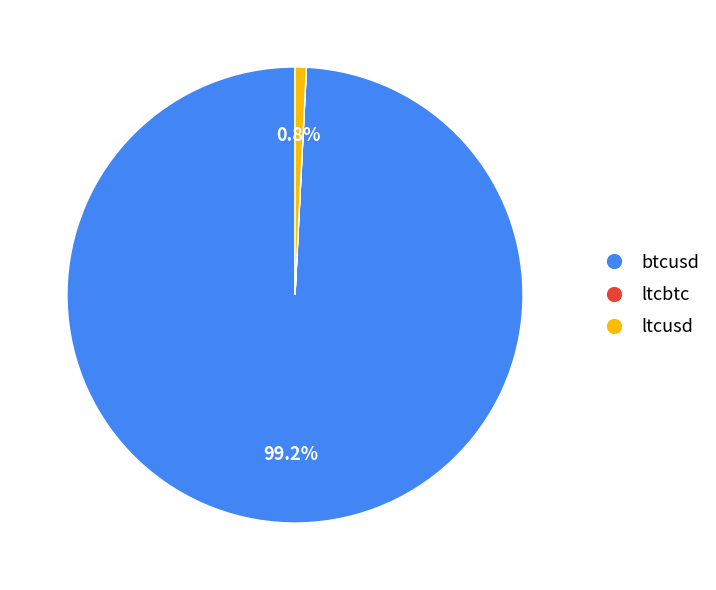

Is there a majority slice in this chart?

Yes